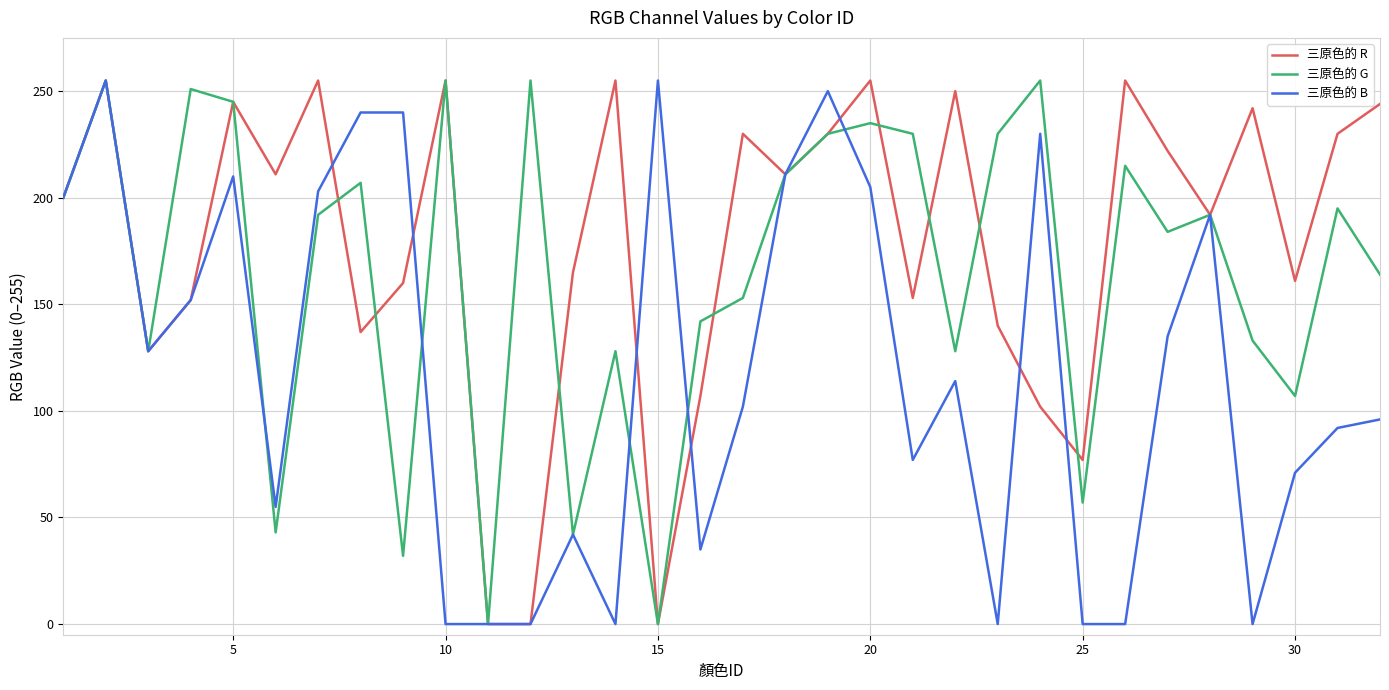

What is the average value of the 三原色的 G series?

165